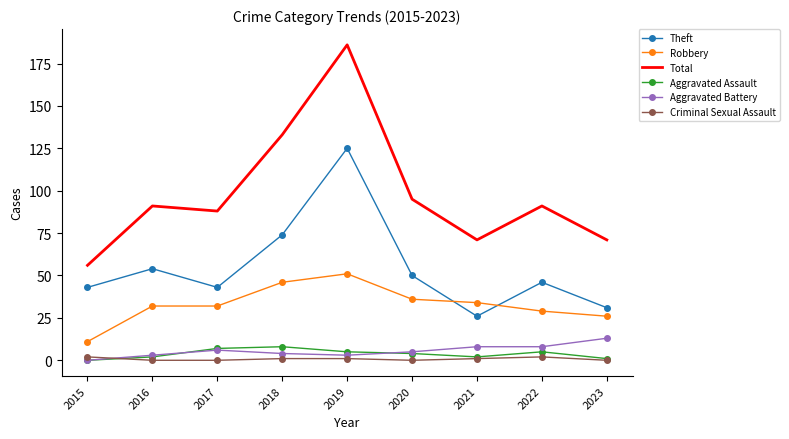

Count the number of categories in the chart.

9